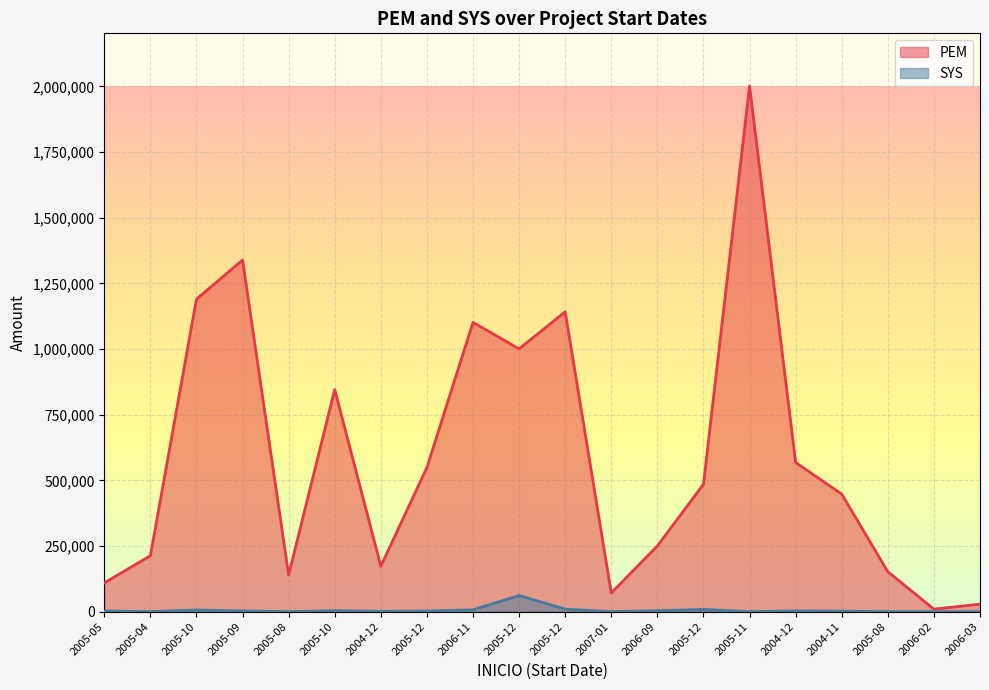

List the series in order of their peak value, lowest first.

SYS, PEM